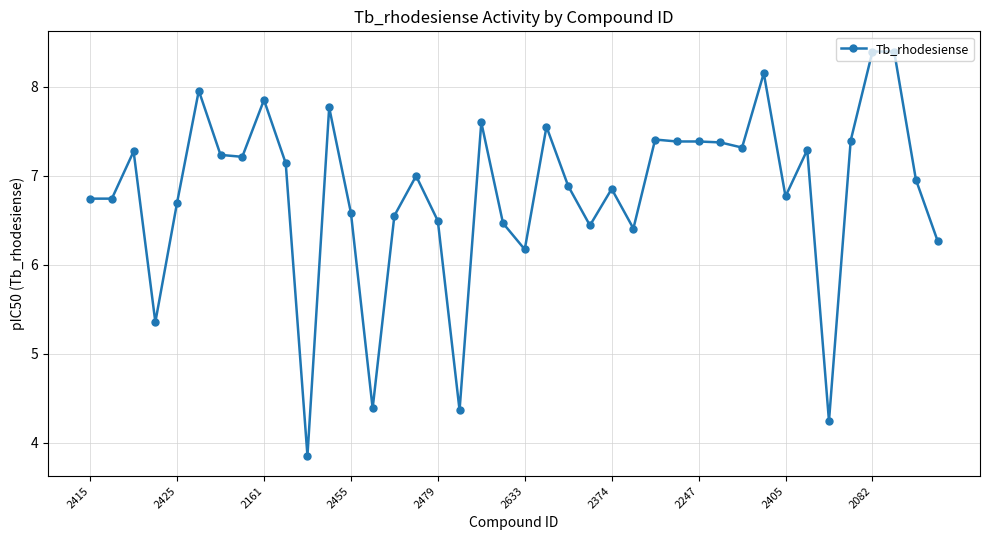

Does the chart display data point markers on the line(s)?

Yes